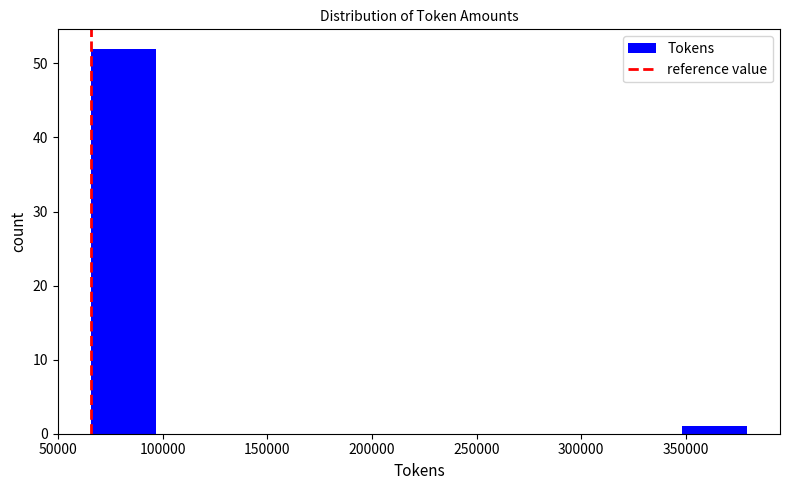

Over which range of the x-axis is the bar tallest?

65000 to 95000